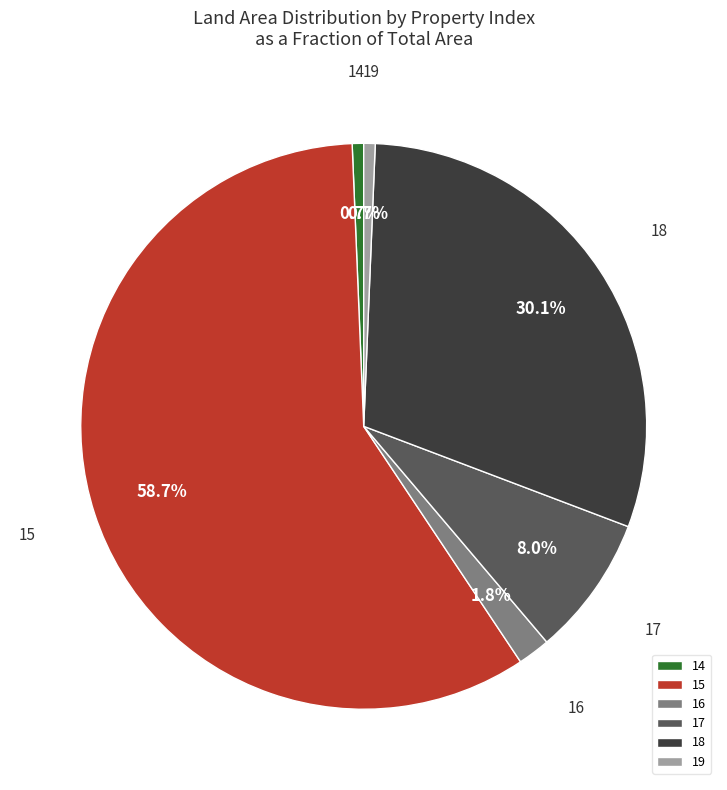

True or false: 14 accounts for 1% of the total.

True